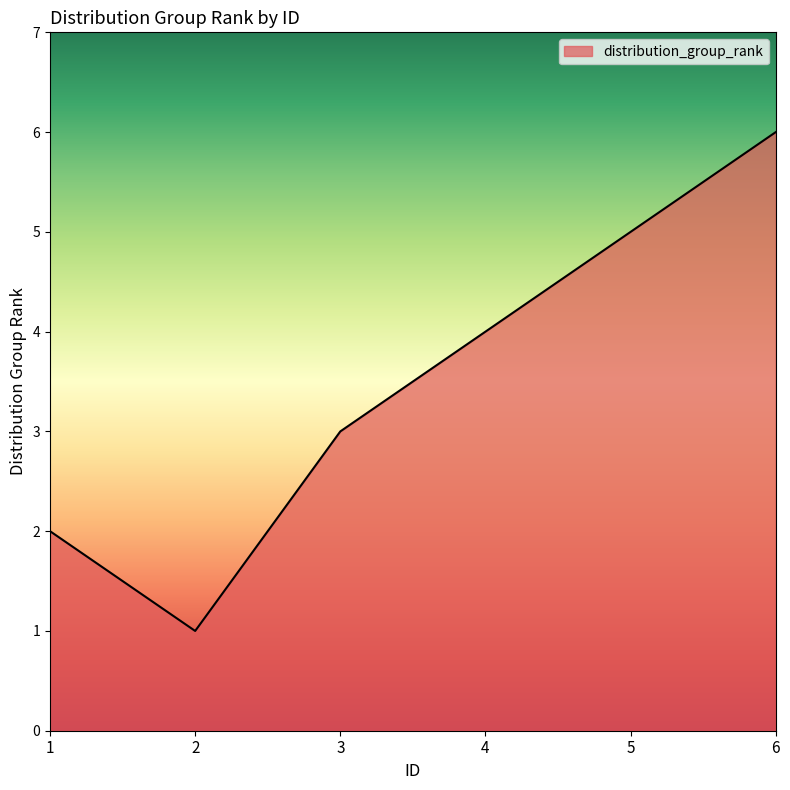

Does the chart display data point markers on the line(s)?

No